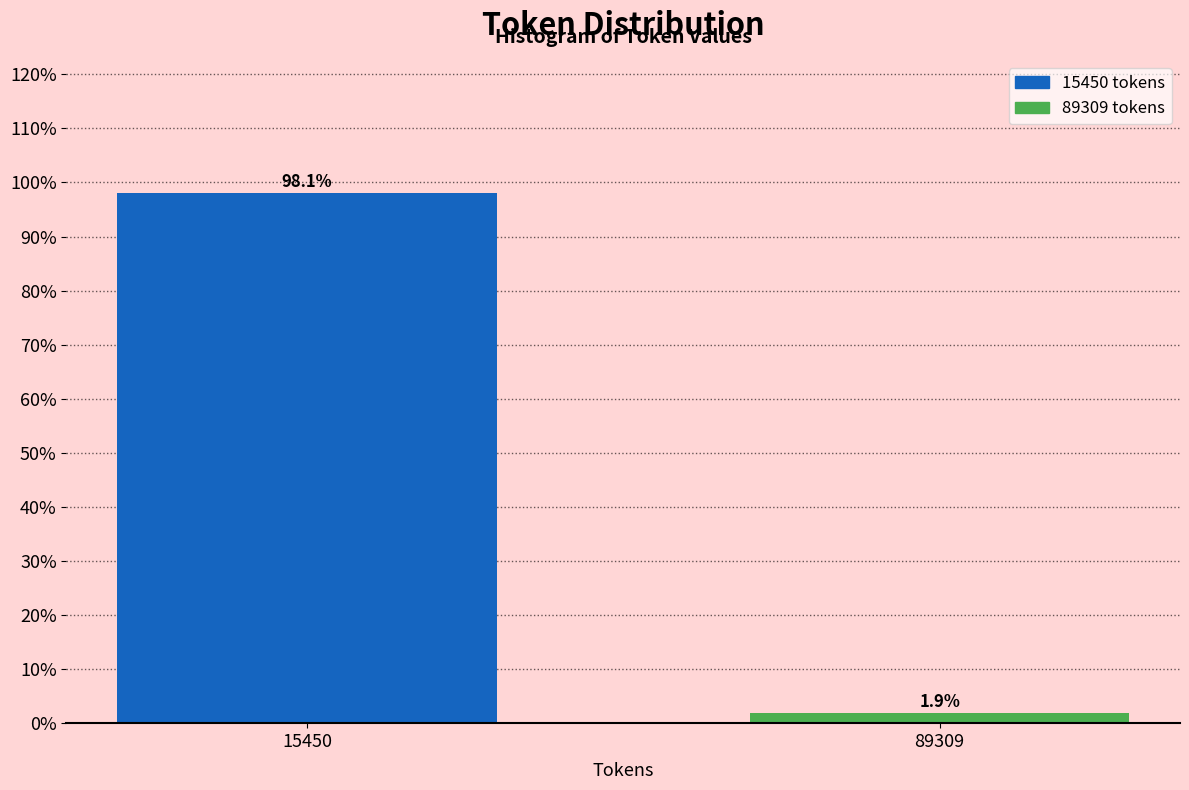

Reading left to right, what are all the values shown in this chart?

15450=98.1	89309=1.9